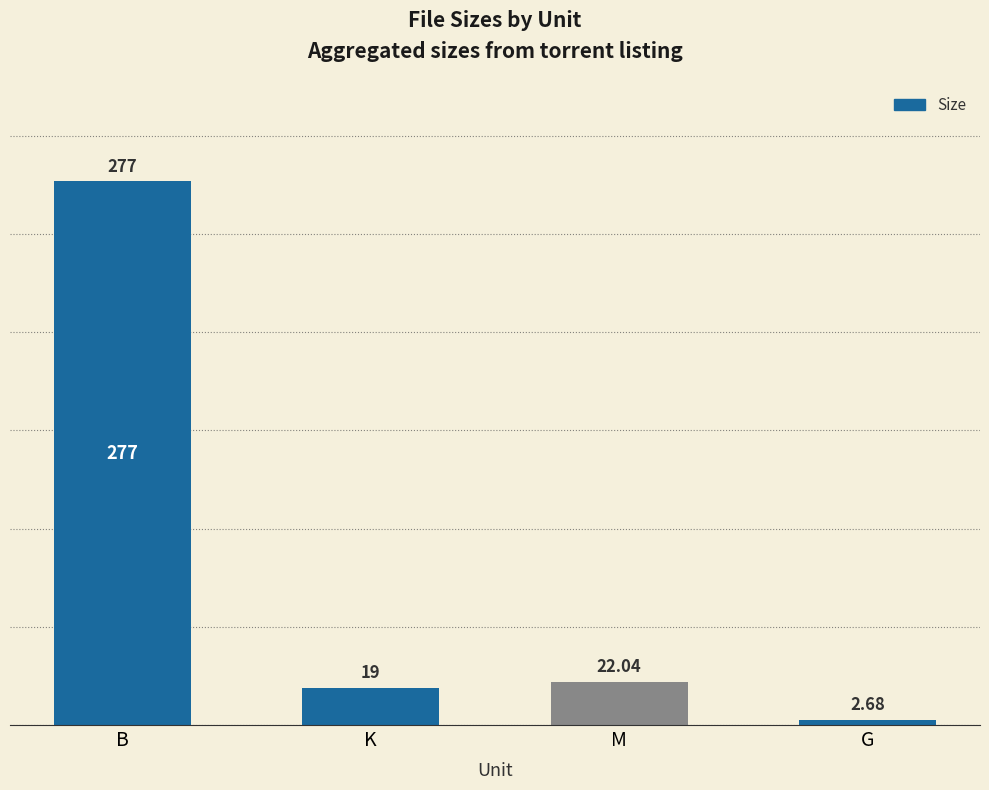

What is the label of the 1st bar from the right?

G